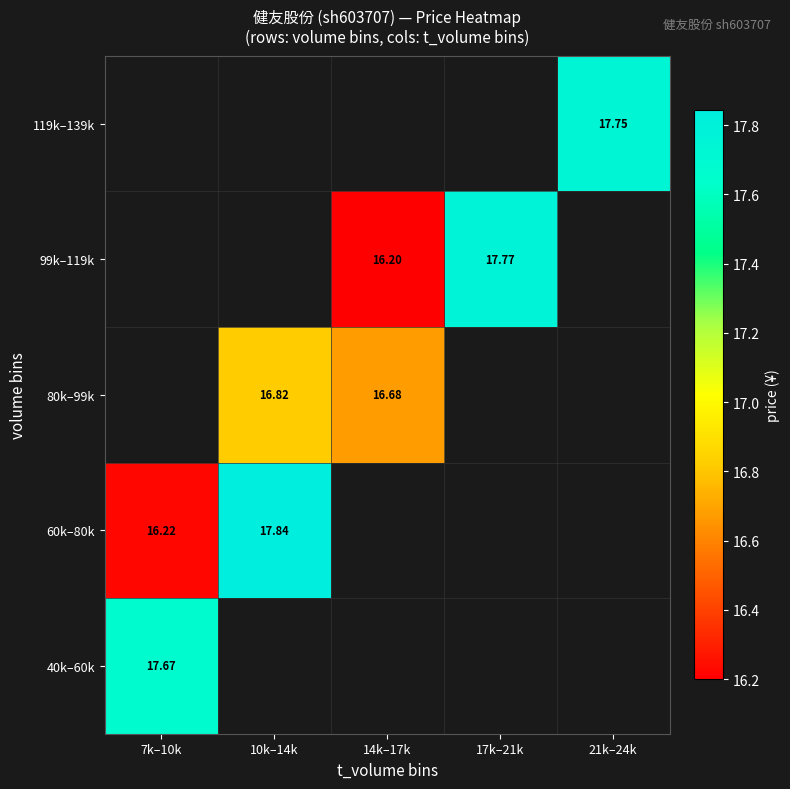

List the labels in order of 99k–119k value, smallest first.

7k–10k, 10k–14k, 14k–17k, 17k–21k, 21k–24k